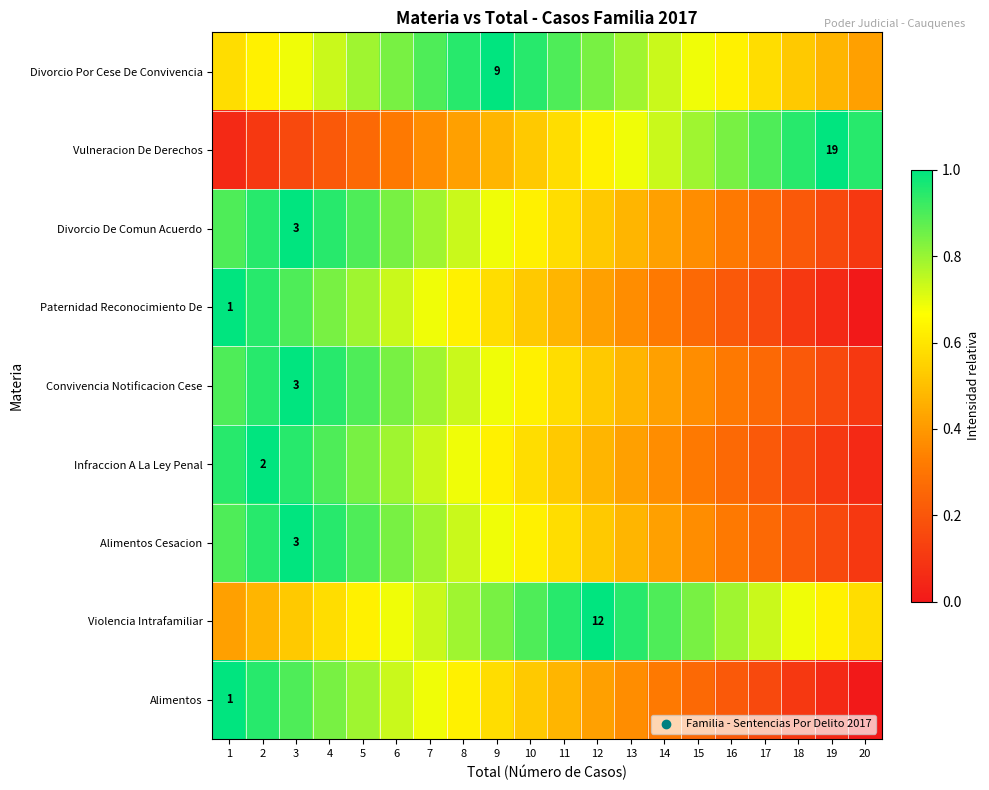

Read the Divorcio Por Cese De Convivencia value at 18.

0.5